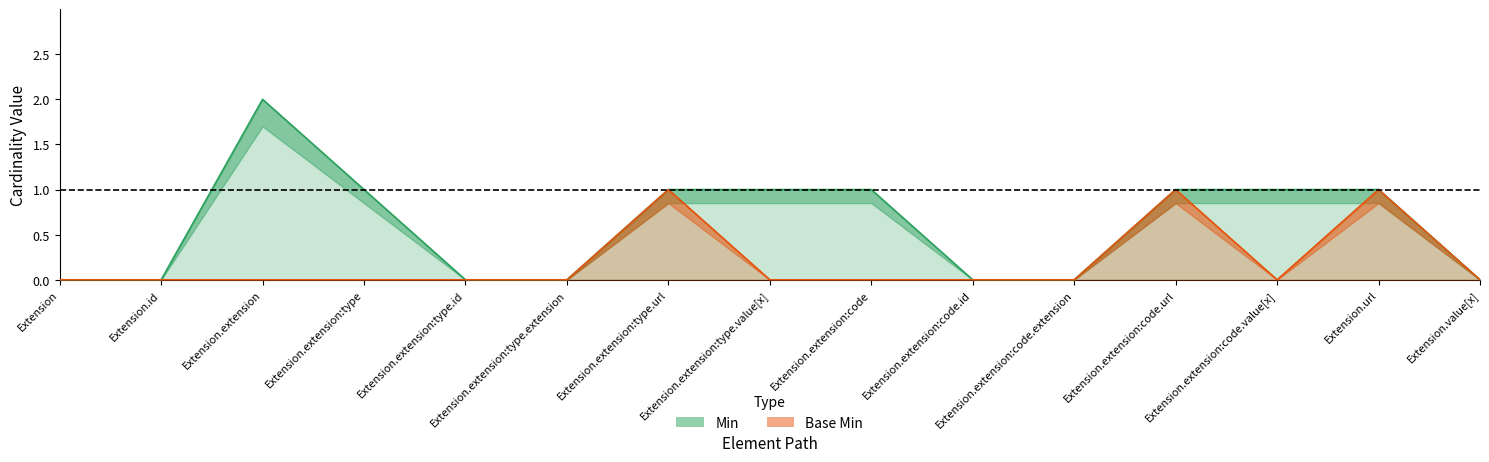

Rank the categories by Min value from highest to lowest.

Extension.extension, Extension.extension:type, Extension.extension:type.url, Extension.extension:type.value[x], Extension.extension:code, Extension.extension:code.url, Extension.extension:code.value[x], Extension.url, Extension, Extension.id, Extension.extension:type.id, Extension.extension:type.extension, Extension.extension:code.id, Extension.extension:code.extension, Extension.value[x]